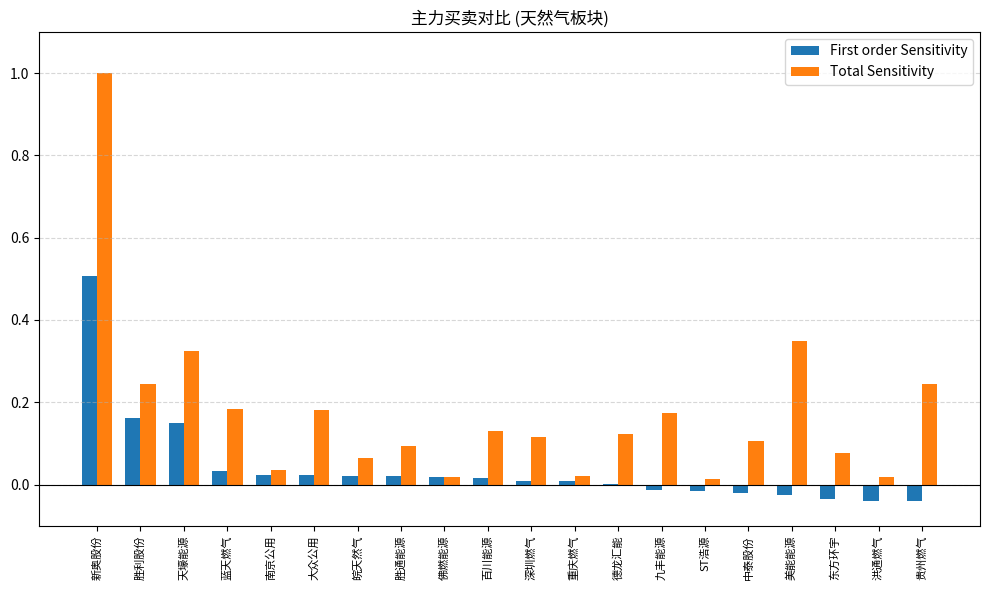

Between 新奥股份 and 重庆燃气, which series saw the biggest shift?

Total Sensitivity